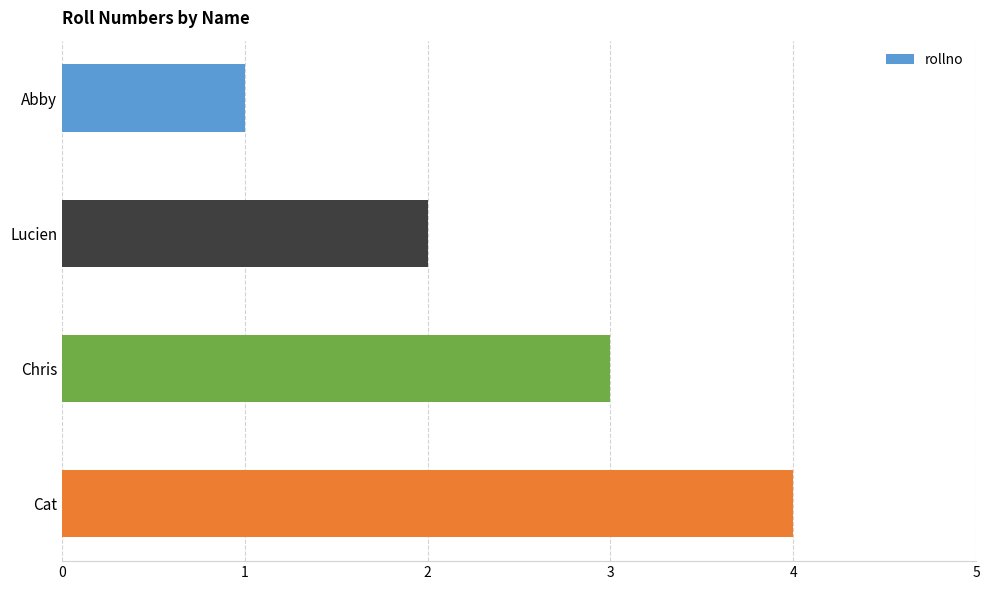

Approximately how many times larger is the value at Cat compared to Lucien?

2.0